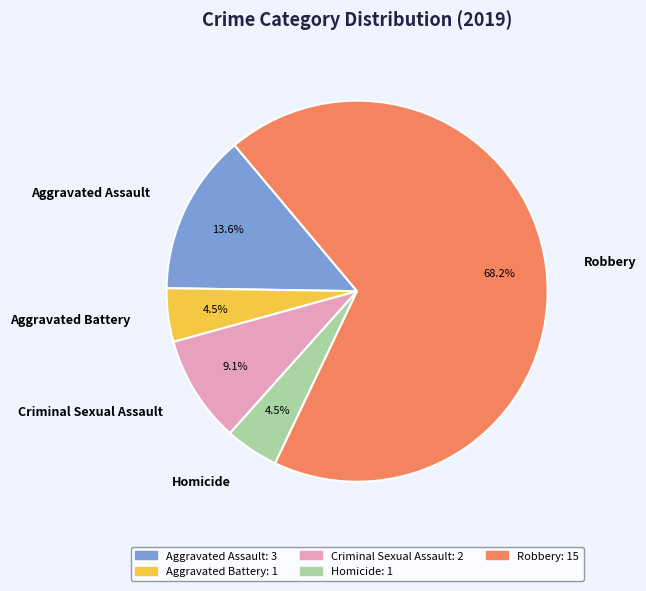

Between Criminal Sexual Assault and Homicide, which is larger?

Criminal Sexual Assault